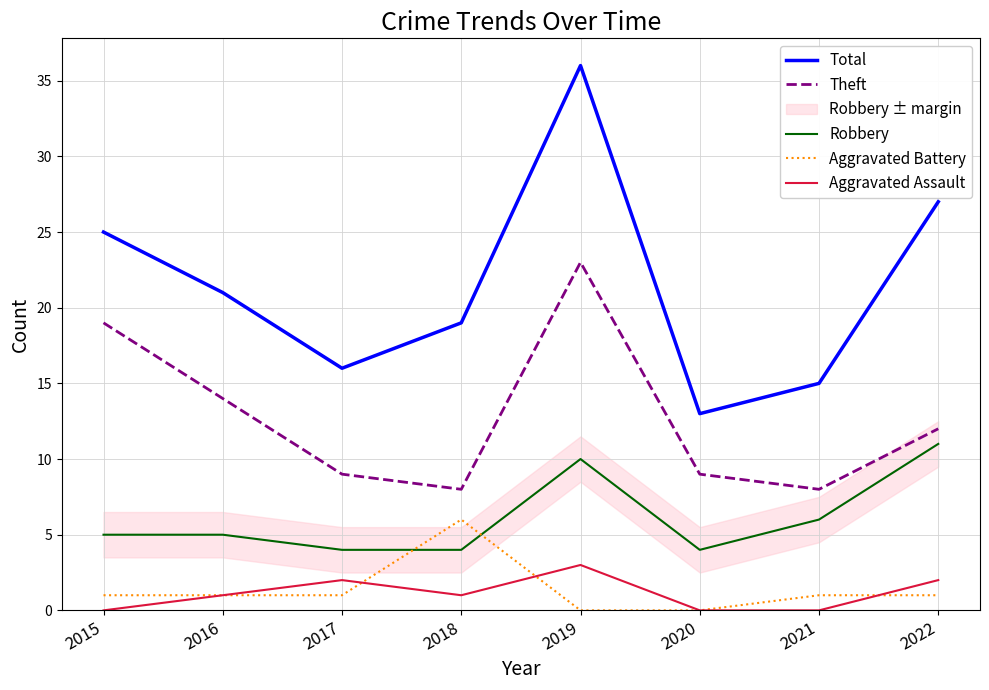

What is the total value across all series at 2017?

32